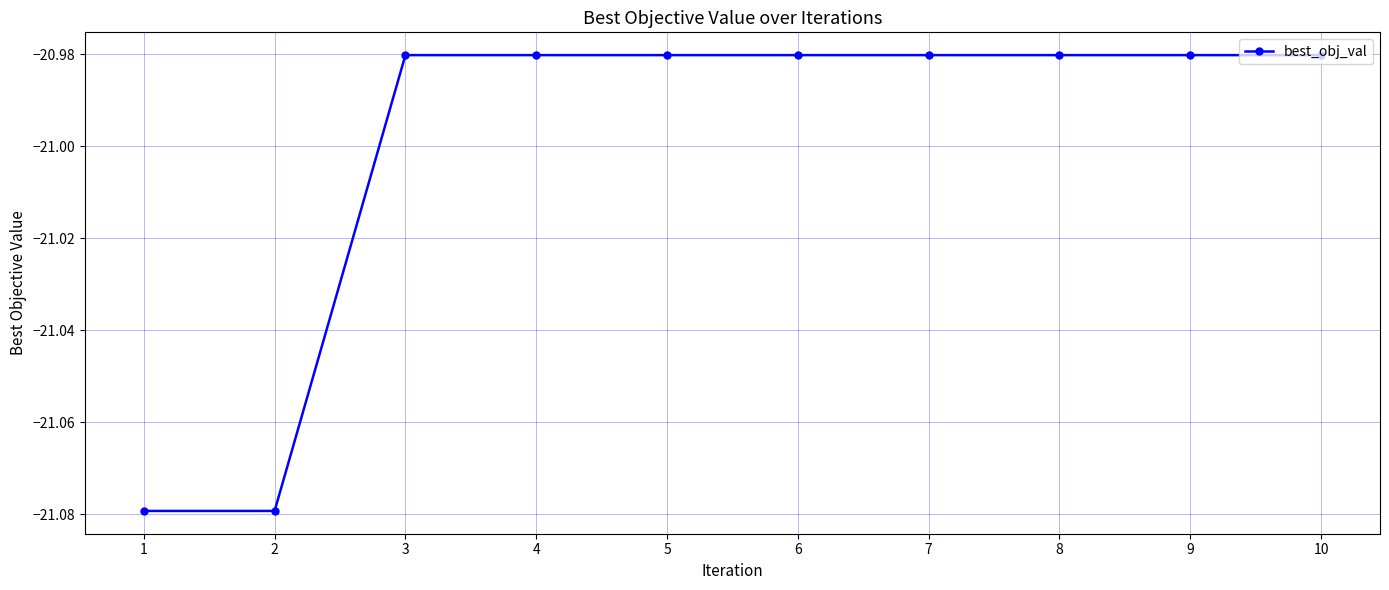

Is it true that the value at 10 is -28.8?

False